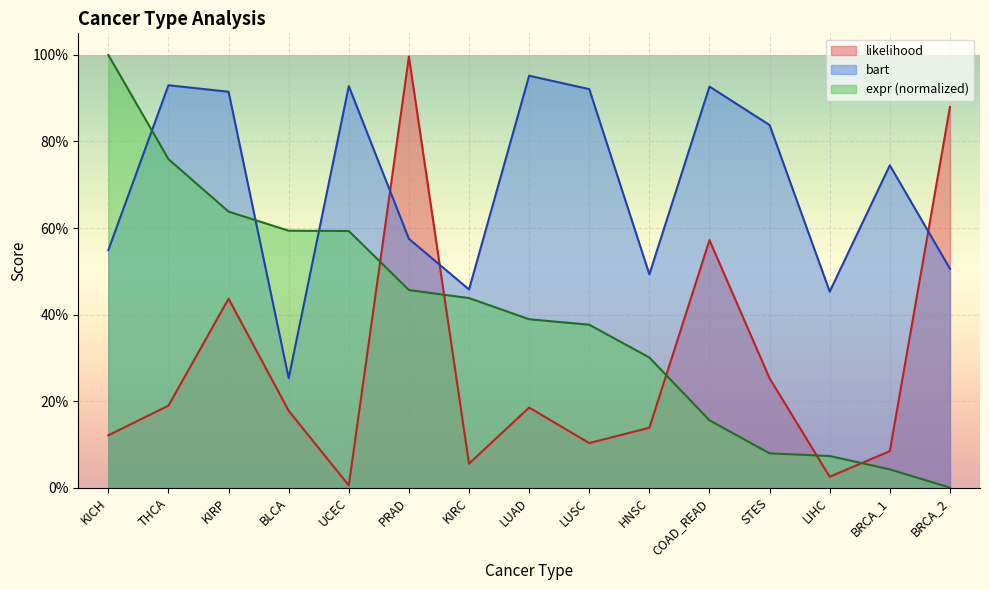

How many interior local valleys does the bart series have?

4